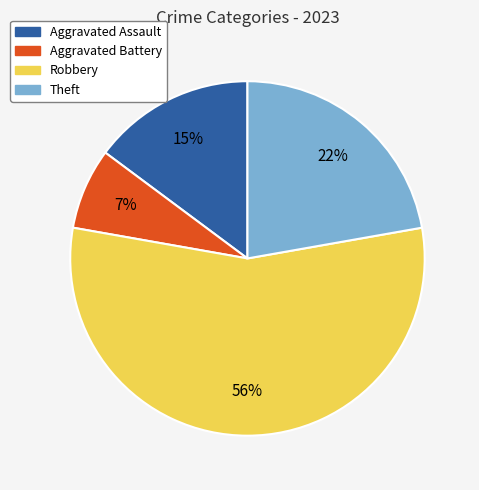

Between Aggravated Assault and Theft, which is larger?

Theft